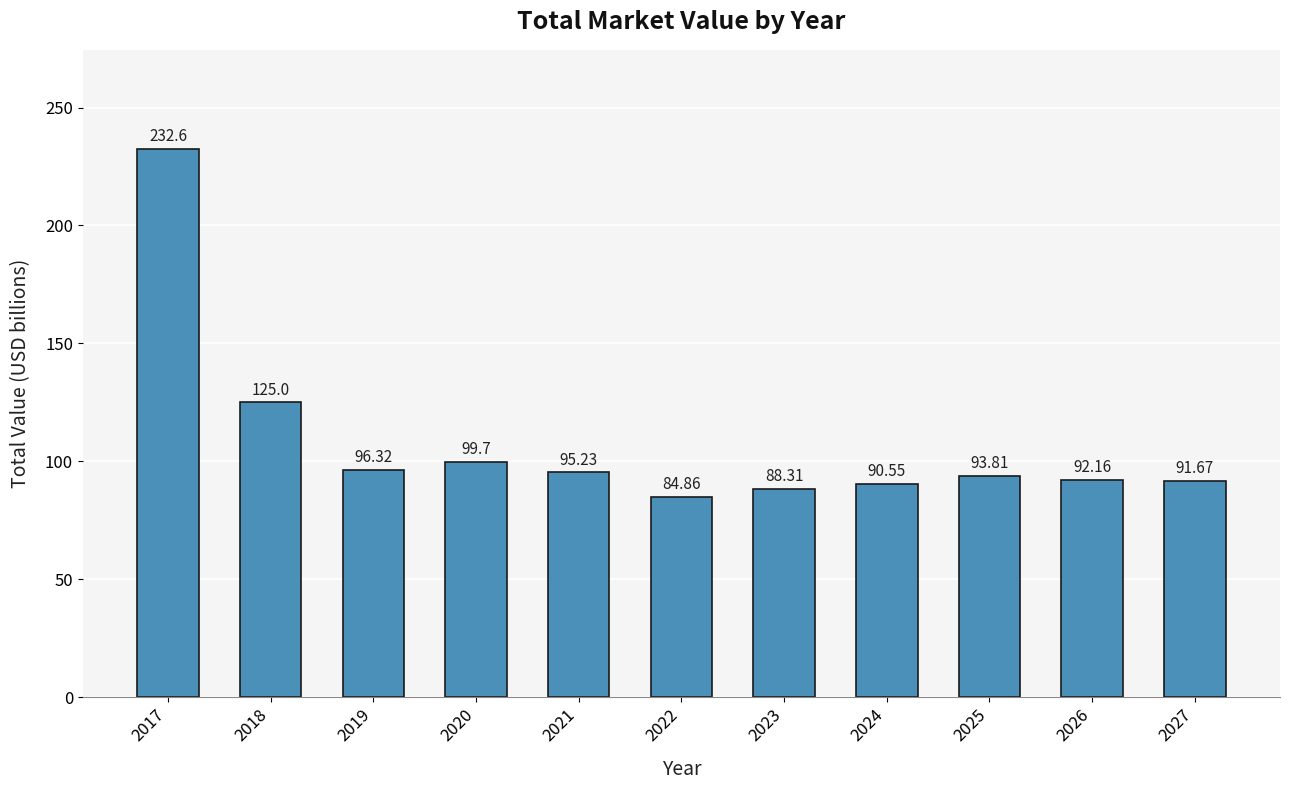

Rank the categories by value from highest to lowest.

2017, 2018, 2020, 2019, 2021, 2025, 2026, 2027, 2024, 2023, 2022